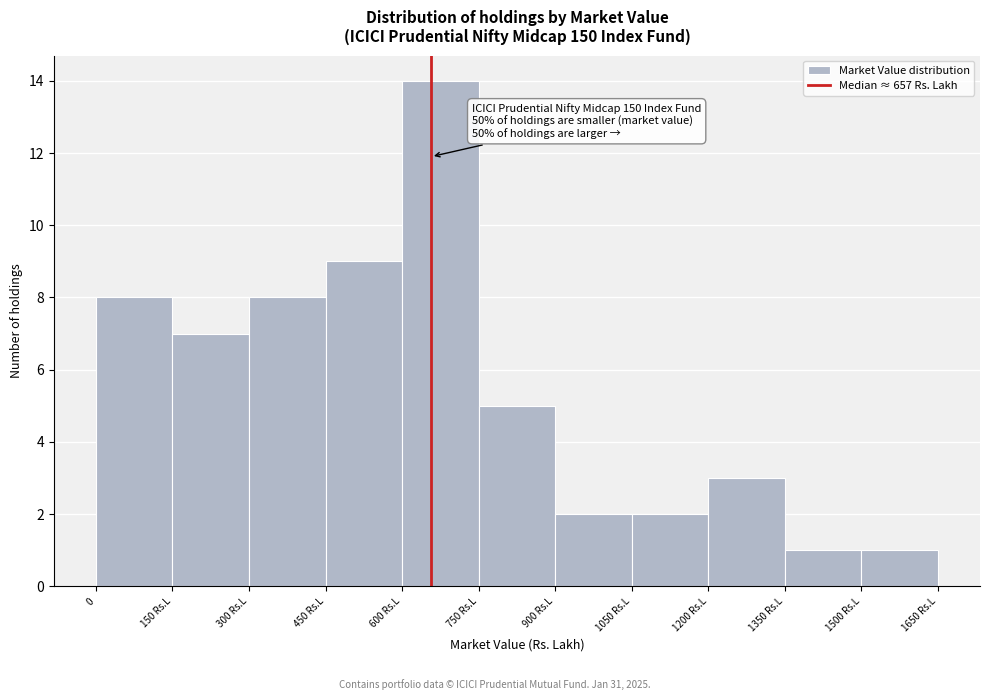

Reading right to left, what are all the values shown in this chart?

1500 Rs.L=1	1350 Rs.L=1	1200 Rs.L=3	1050 Rs.L=2	900 Rs.L=2	750 Rs.L=5	600 Rs.L=14	450 Rs.L=9	300 Rs.L=8	150 Rs.L=7	0=8